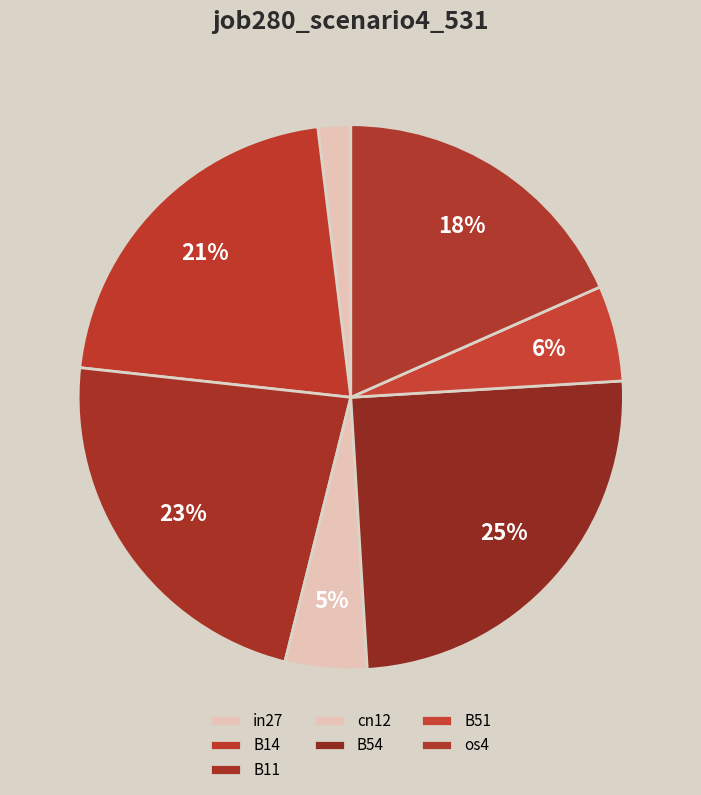

Between B14 and B51, which is larger?

B14